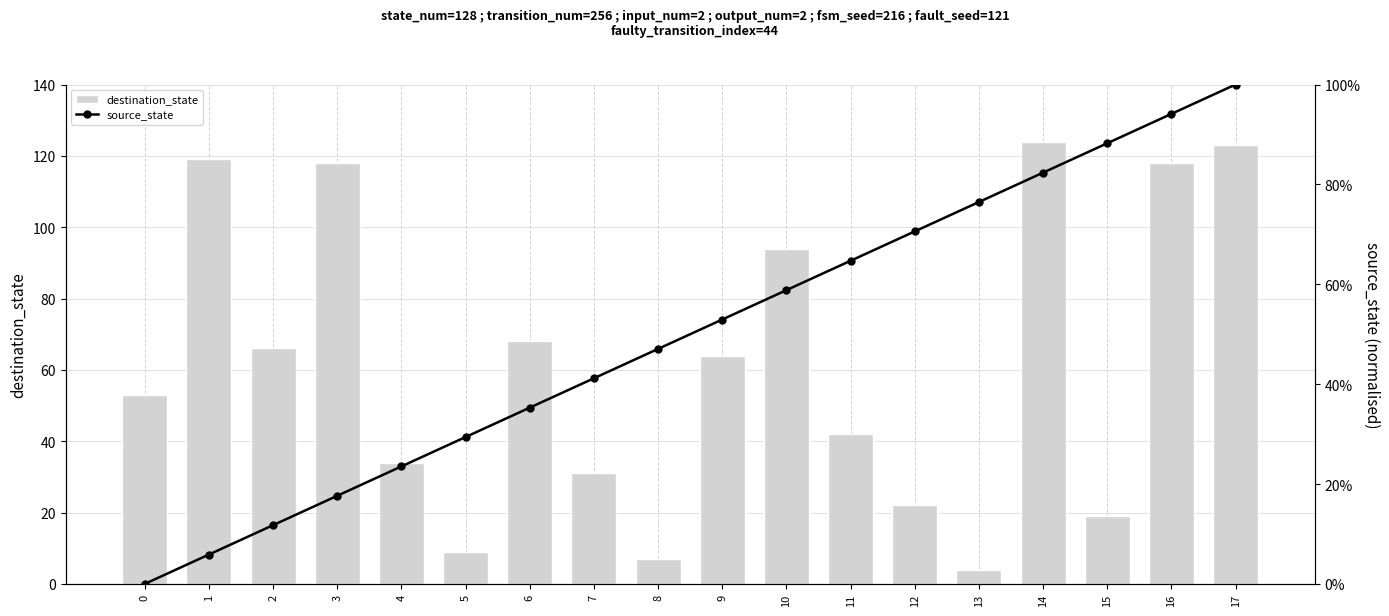

Reading left to right, what are all the values shown in this chart?

destination_state: 0=53.0	1=119.0	2=66.0	3=118.0	4=34.0	5=9.0	6=68.0	7=31.0	8=7.0	9=64.0	10=94.0	11=42.0	12=22.0	13=4.0	14=124.0	15=19.0	16=118.0	17=123.0
source_state: 0=0.0	1=0.1	2=0.1	3=0.2	4=0.2	5=0.3	6=0.4	7=0.4	8=0.5	9=0.5	10=0.6	11=0.6	12=0.7	13=0.8	14=0.8	15=0.9	16=0.9	17=1.0